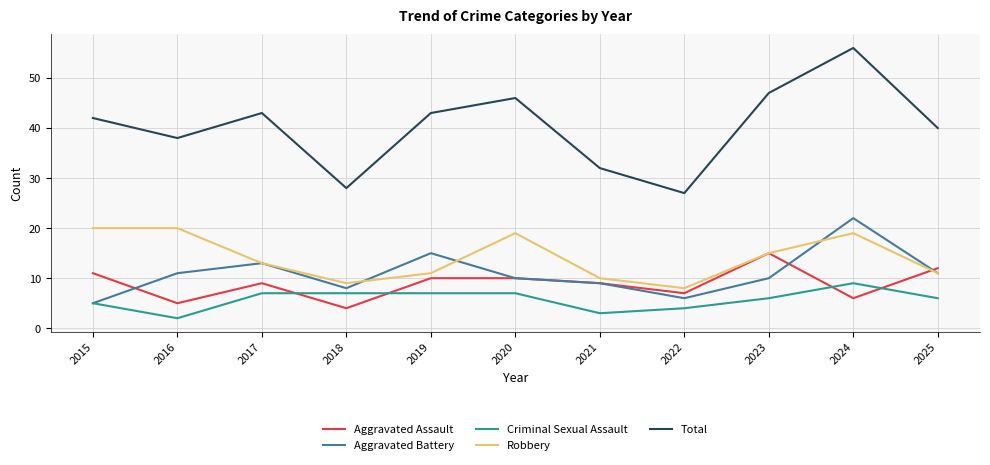

What is the total value across all series at 2022?

52